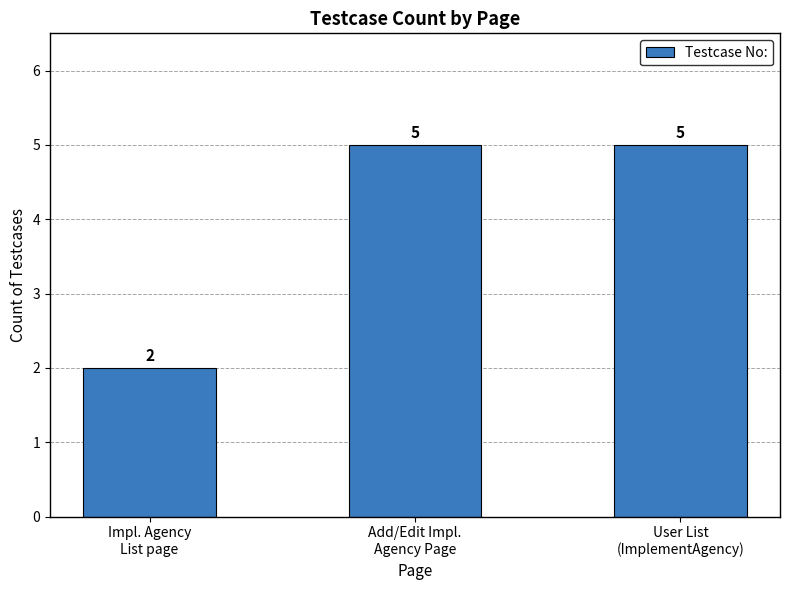

Does the chart contain stacked bars?

No